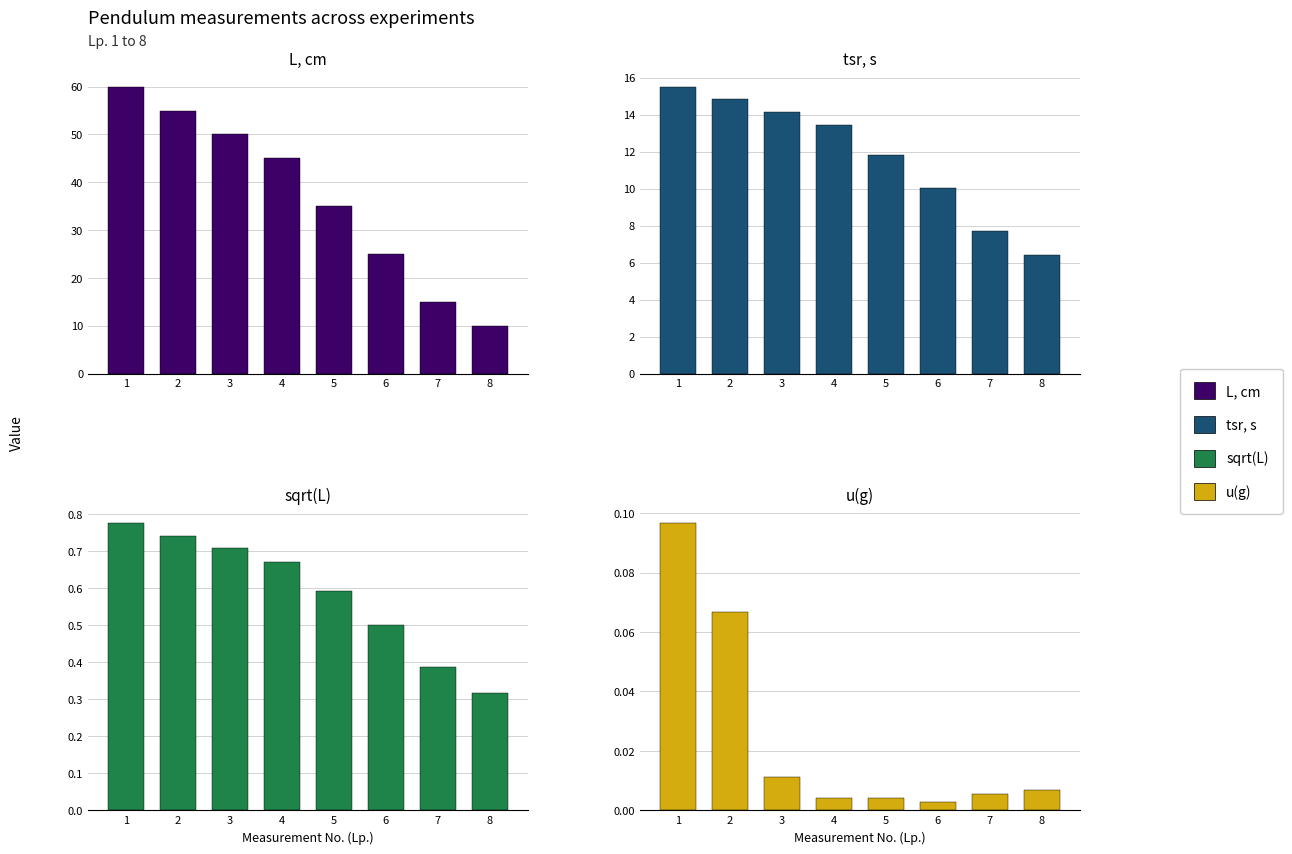

What are all the series names shown in the legend?

L, cm, tsr, s, sqrt(L), u(g)